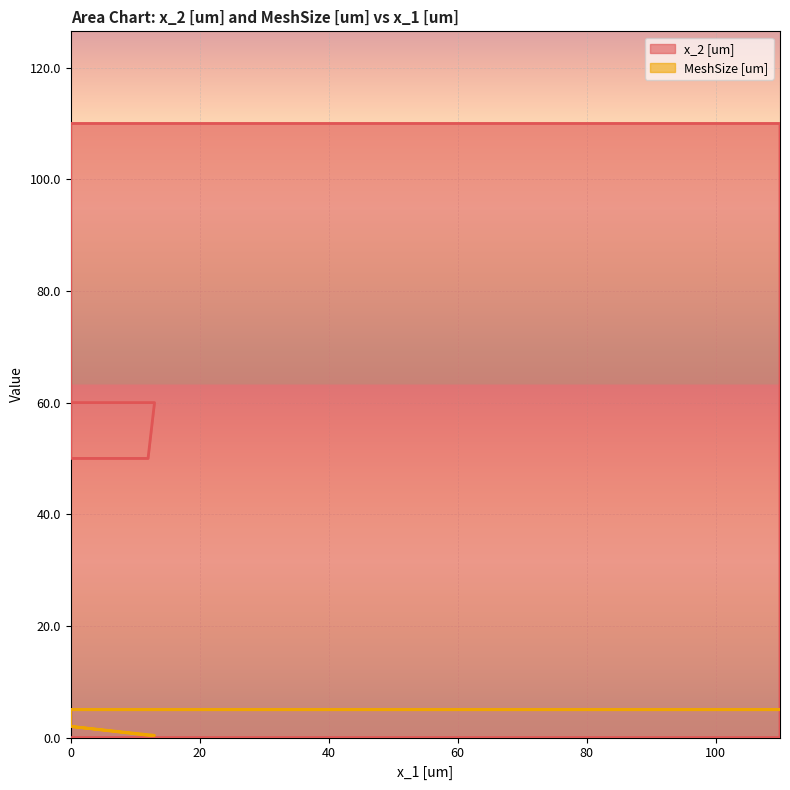

True or false: MeshSize [um] has more than 1 interior local peaks.

False